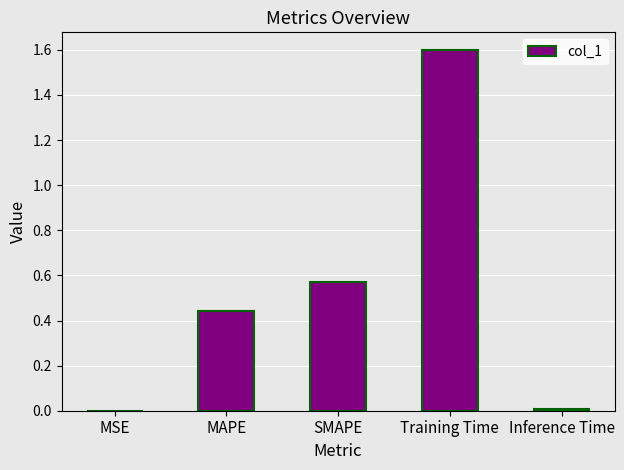

The chart shows a value of 0.8 at Training Time. True or false?

False